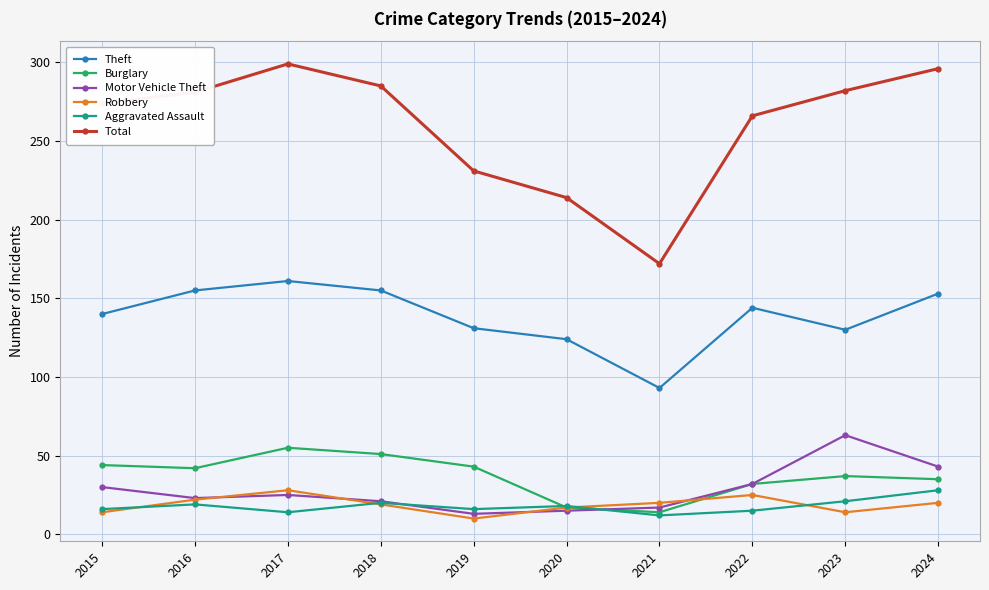

What is the average value of the Robbery series?

19